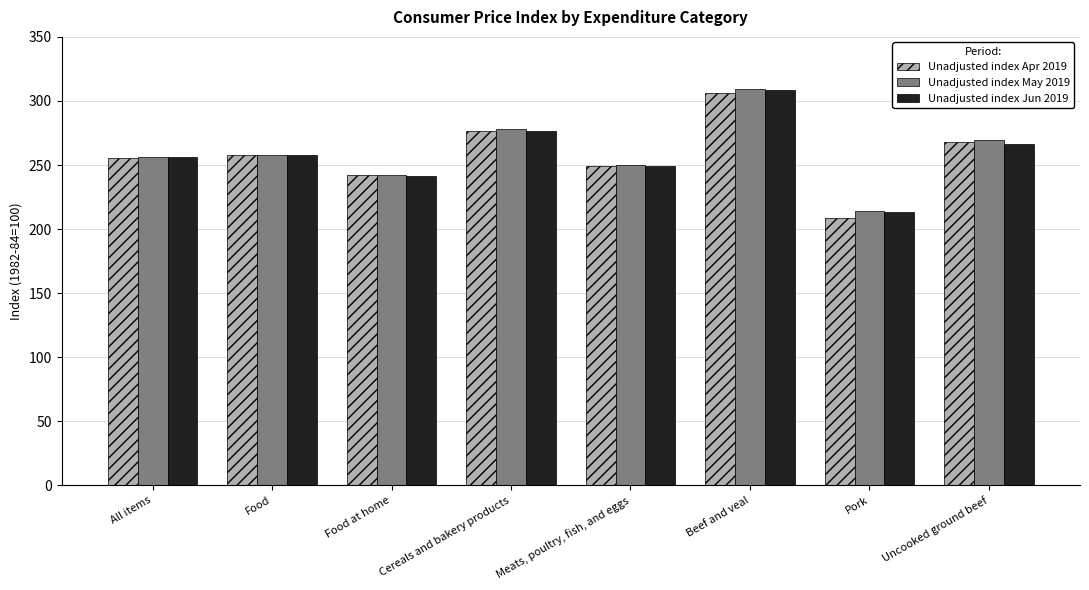

Reading right to left, extract all data points from this chart.

Unadjusted index Apr 2019: 267.8	208.8	306.4	249.2	276.6	241.9	257.7	255.5
Unadjusted index May 2019: 269.6	213.8	309.1	250.4	277.8	242.1	258.1	256.1
Unadjusted index Jun 2019: 266.1	213.4	308.2	249.2	276.9	241.4	258.1	256.1